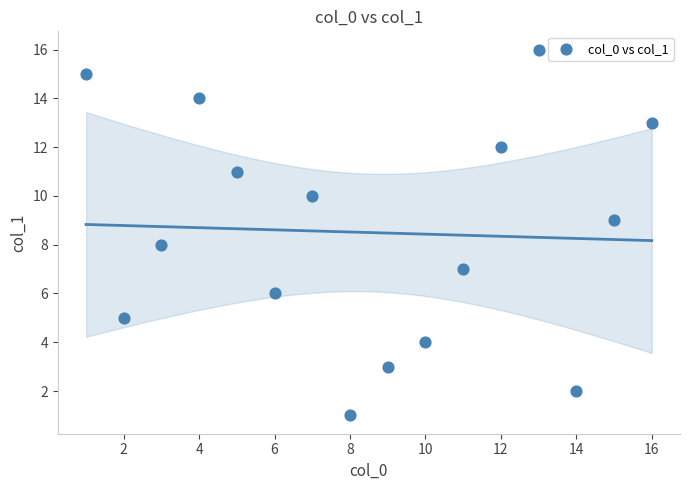

What is the range of X values (max minus min)?

15